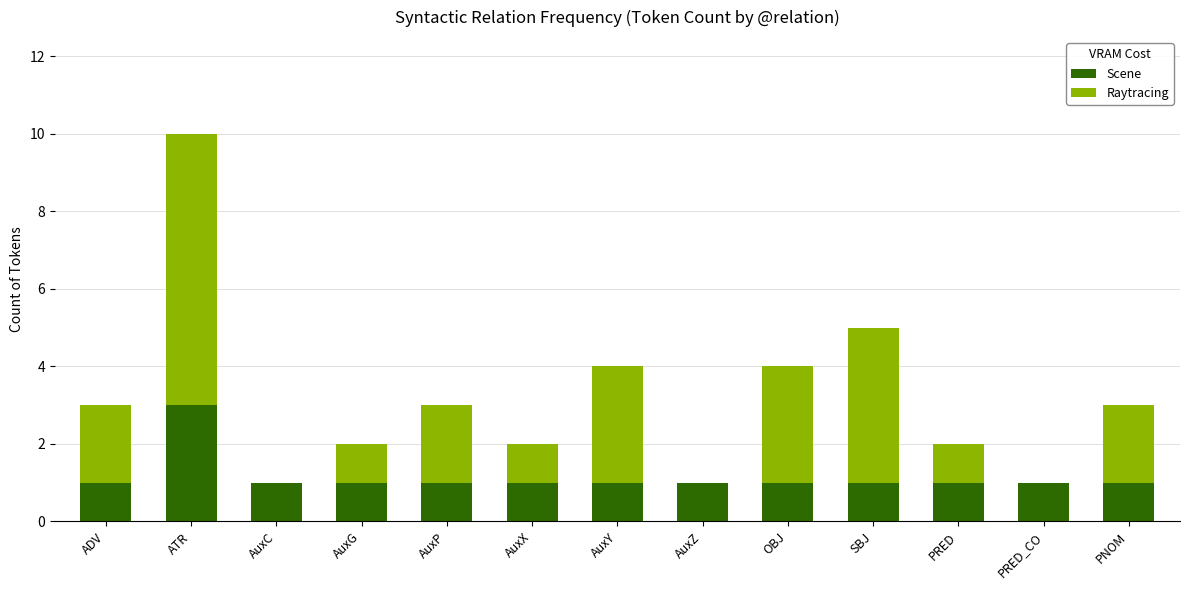

What is the sum of all Scene values?

15